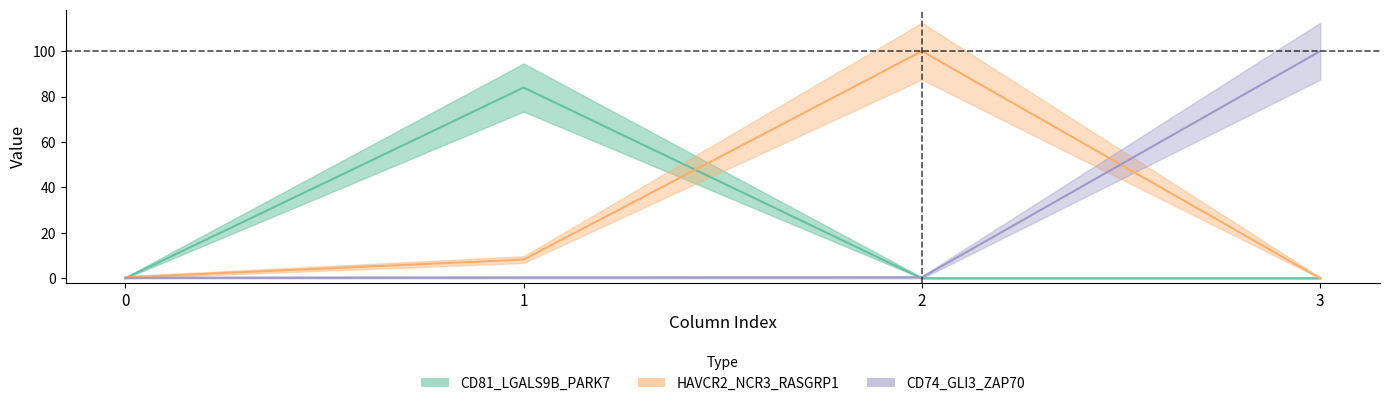

Reading right to left, extract all data points from this chart.

CD81_LGALS9B_PARK7: 3=0.0	2=0.0	1=84.0	0=0.0
HAVCR2_NCR3_RASGRP1: 3=0.0	2=100.0	1=8.3	0=0.5
CD74_GLI3_ZAP70: 3=100.0	2=0.4	1=0.3	0=0.2